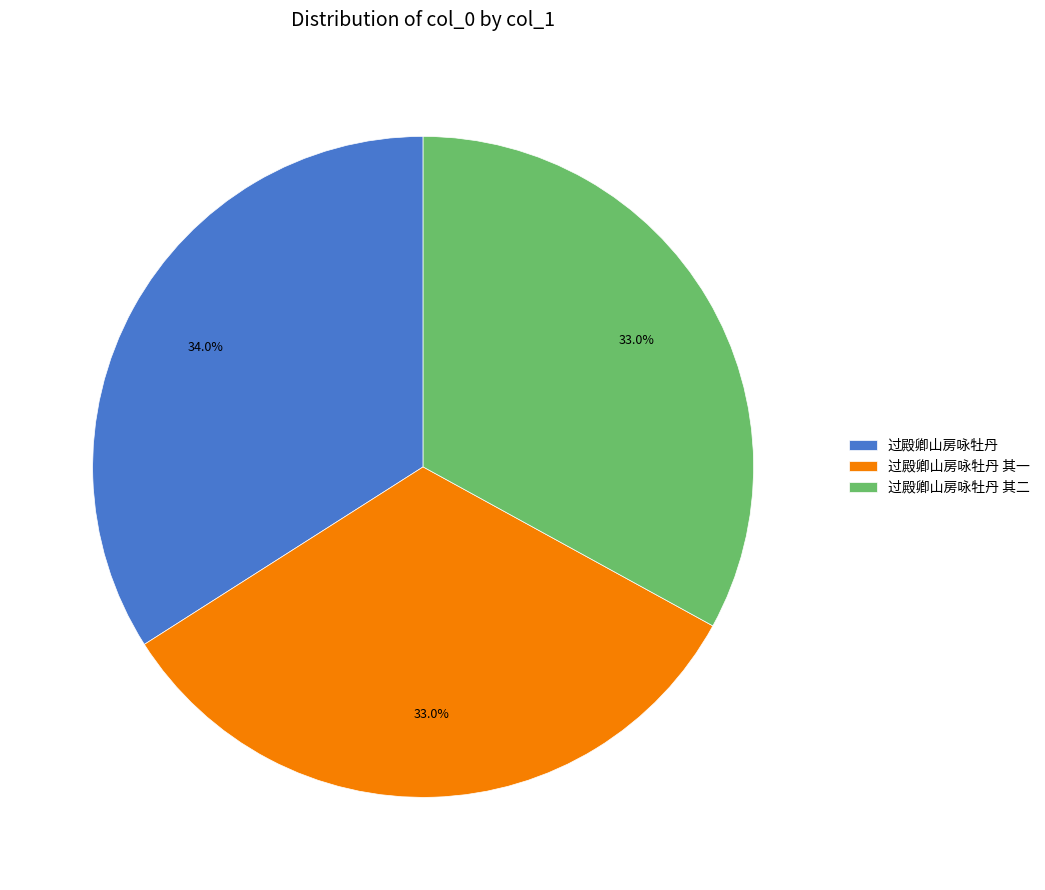

How many segments does this pie chart have?

3